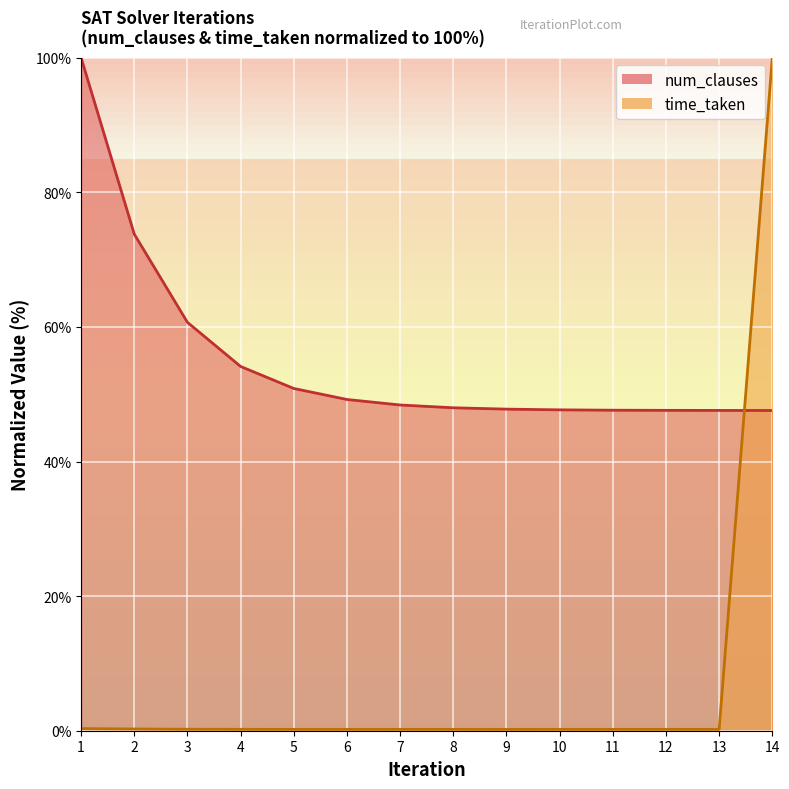

Which series has the largest total across all categories?

num_clauses